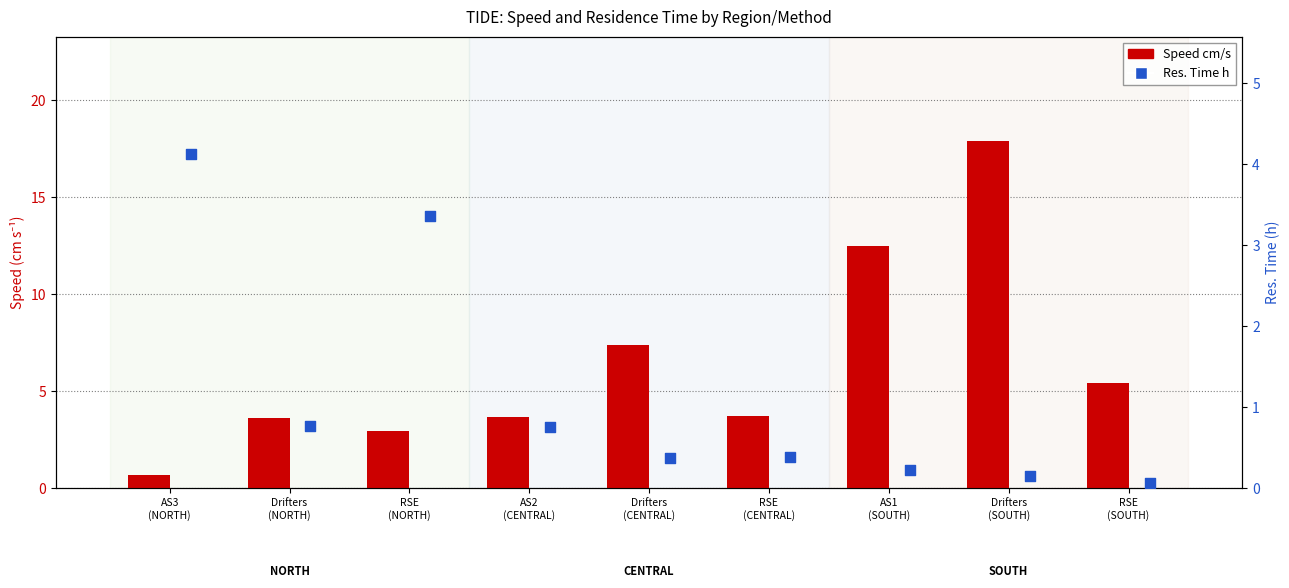

Which series reaches the maximum Y coordinate?

Speed cm/s